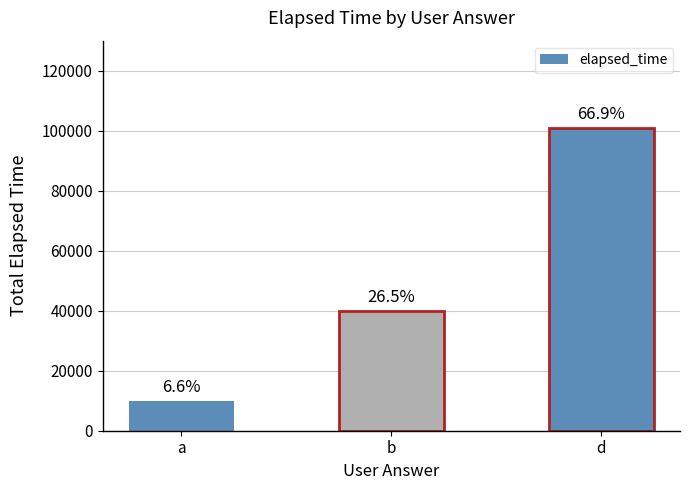

Does the chart contain stacked bars?

No